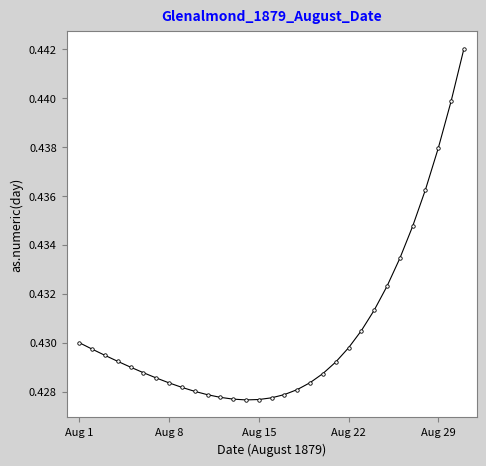

How many values are between 0 and 1?

31